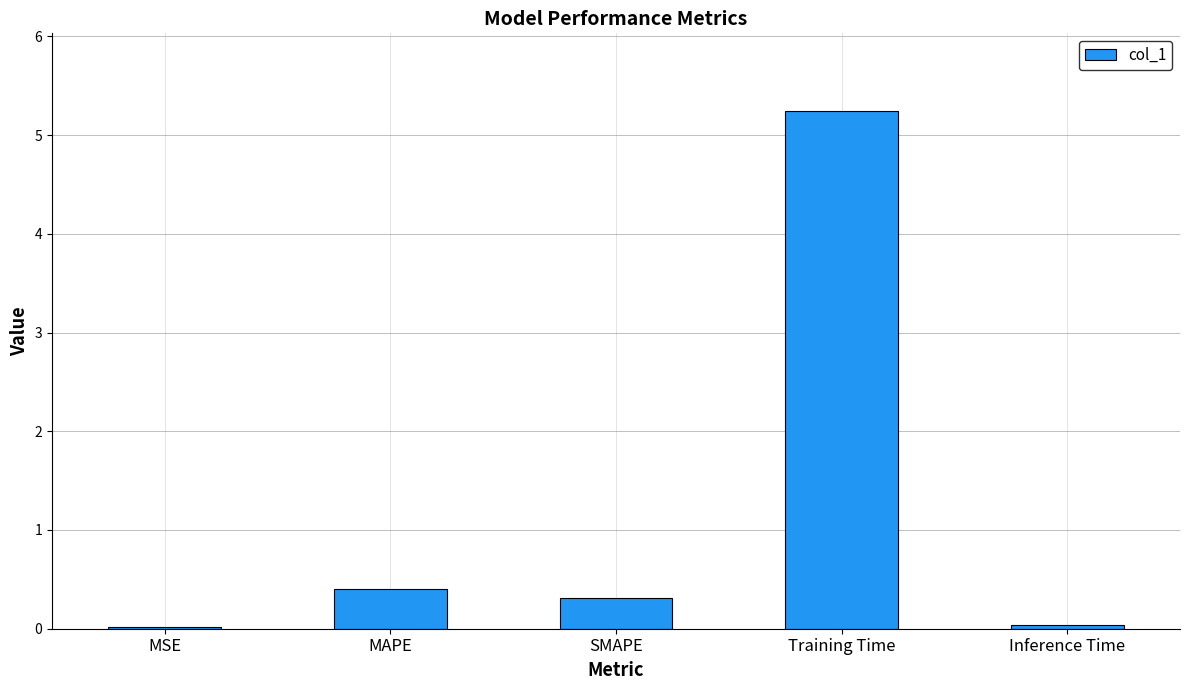

What is the sum of all values?

6.0